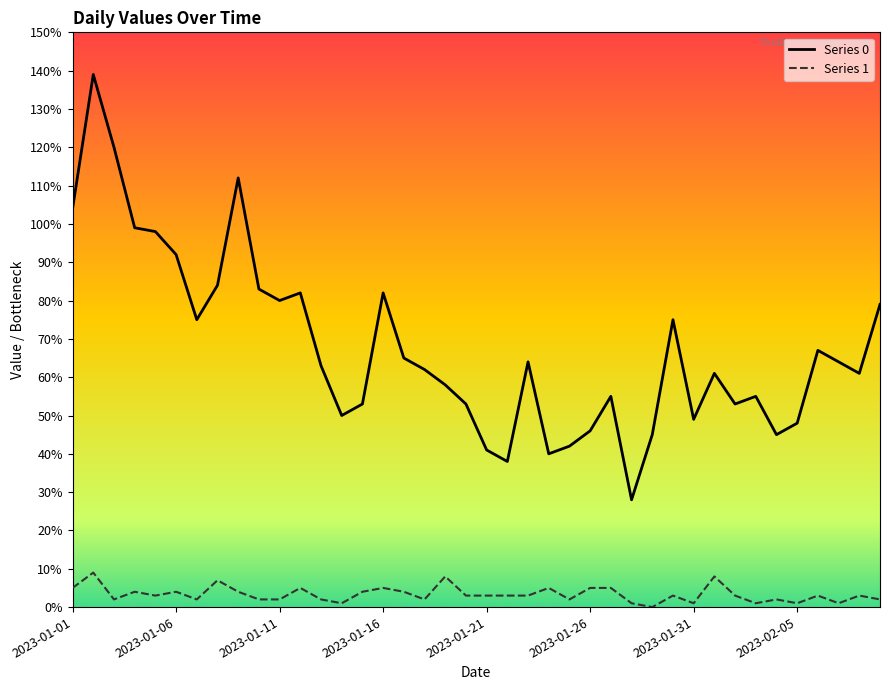

Which series has the largest total across all categories?

Series 0